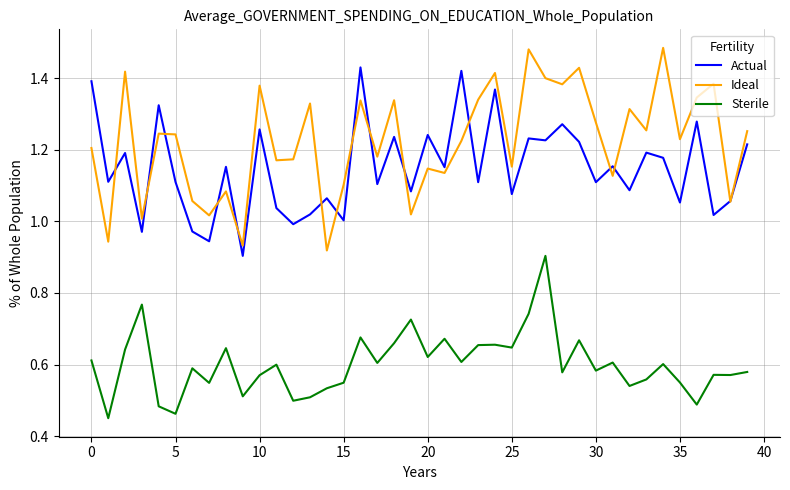

Which series has the largest total across all categories?

Ideal